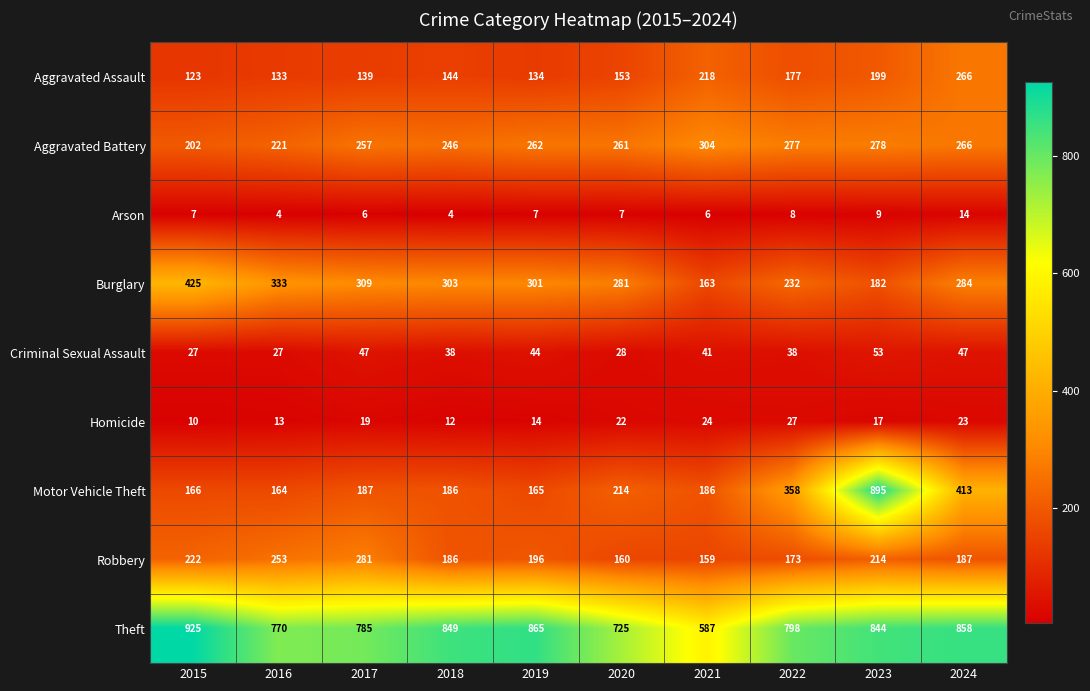

Which series changed the most between 2023 and 2024?

Motor Vehicle Theft